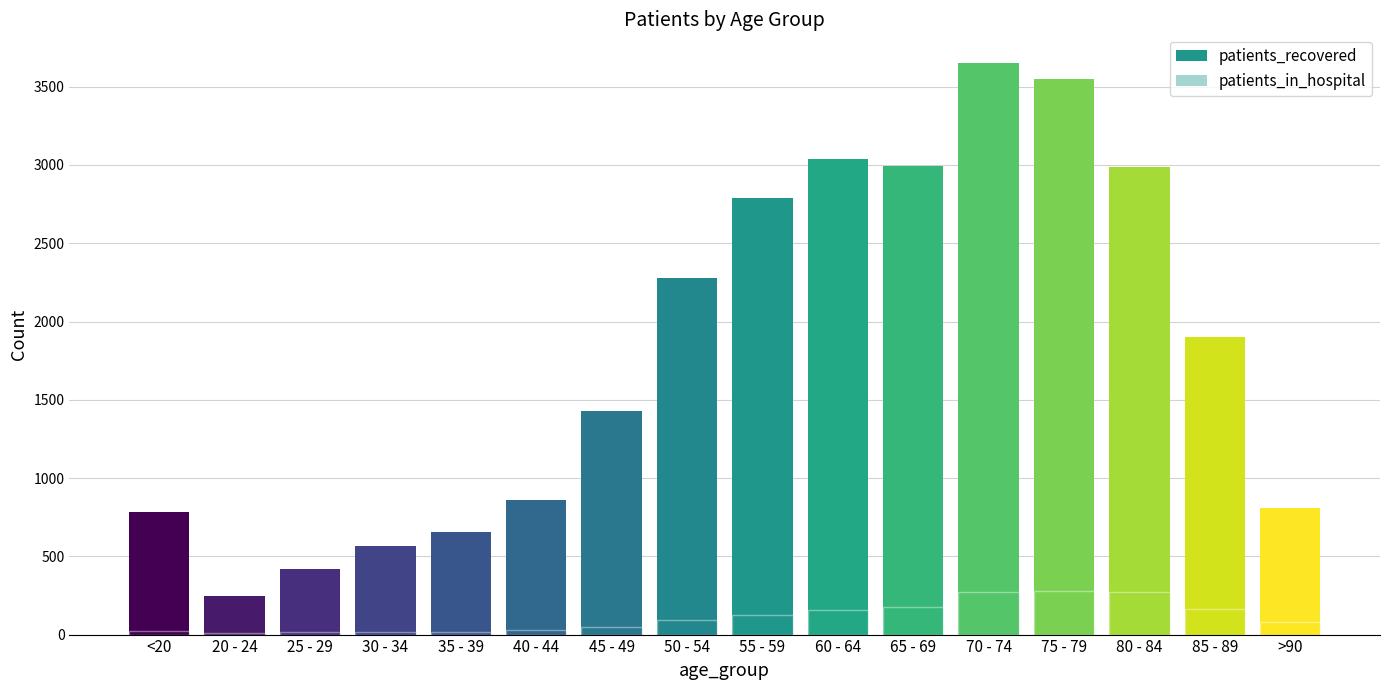

What is the minimum value for patients_in_hospital?

7